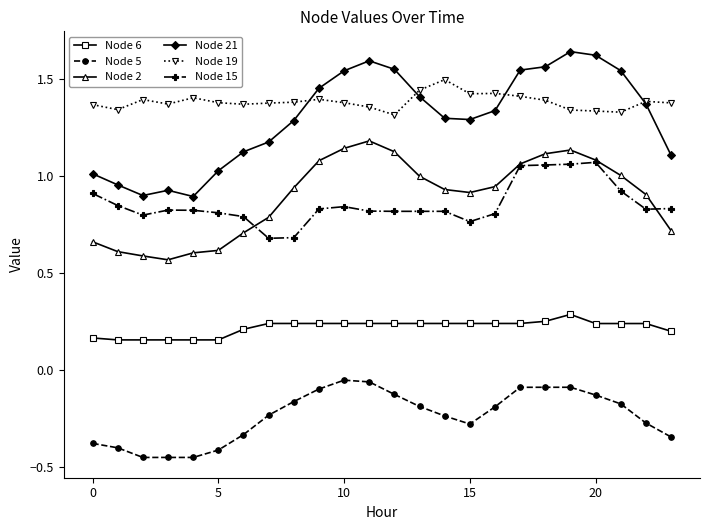

What is the difference between the maximum and minimum values in the Node 5 series?

0.4